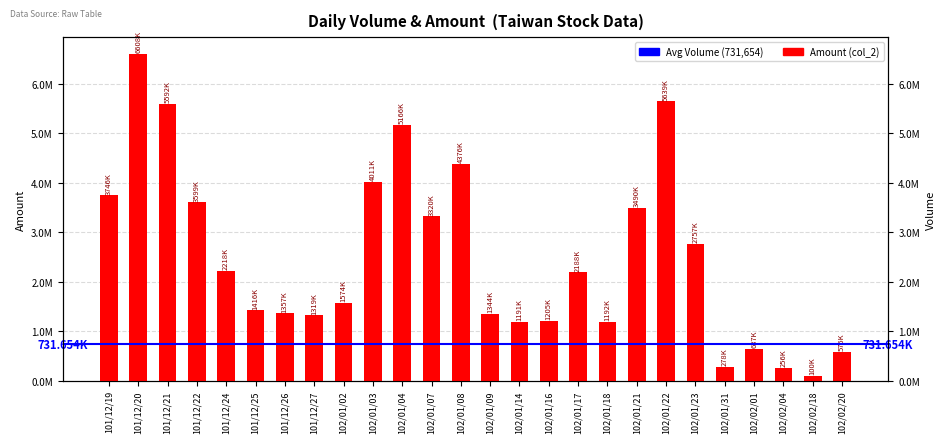

The value at 102/01/21 is 3490100. True or false?

True